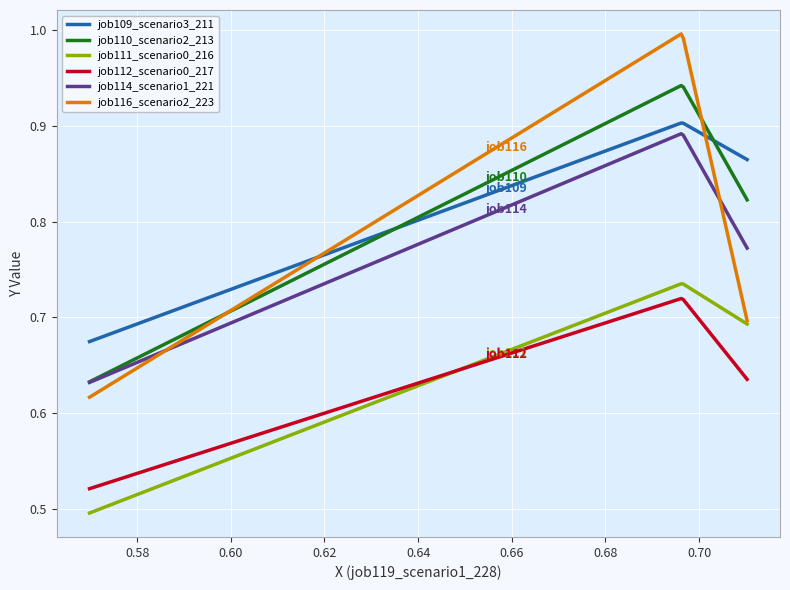

What is the sum of all job109_scenario3_211 values?

239.6